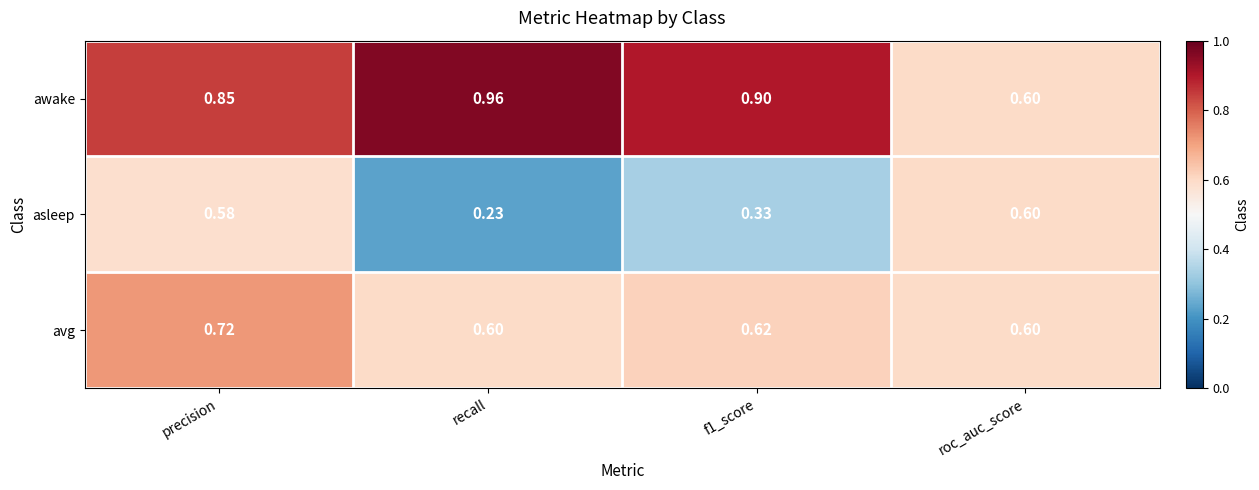

Which series has the largest total across all categories?

awake